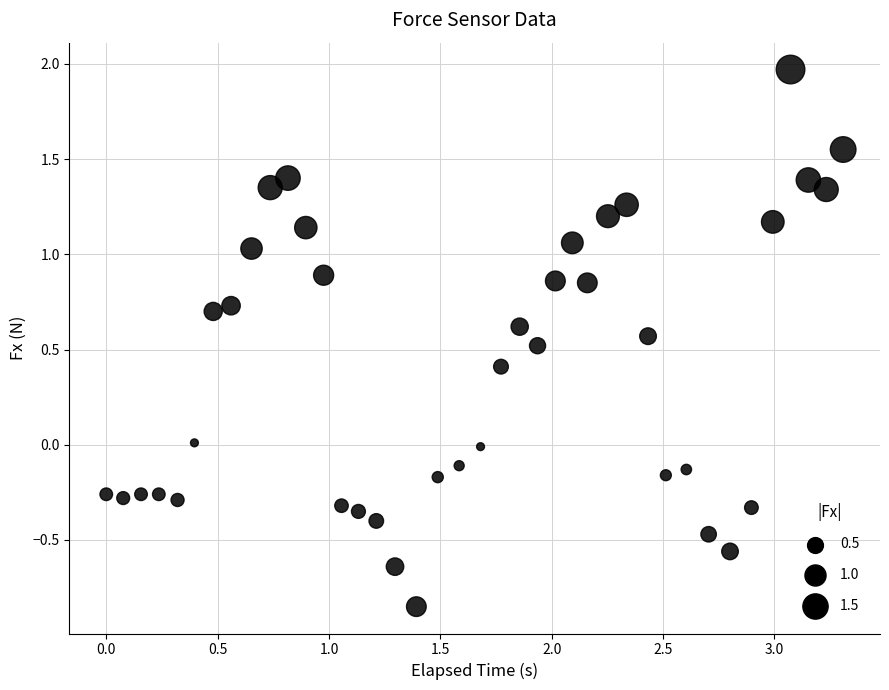

What is the range of X values (max minus min)?

3.3